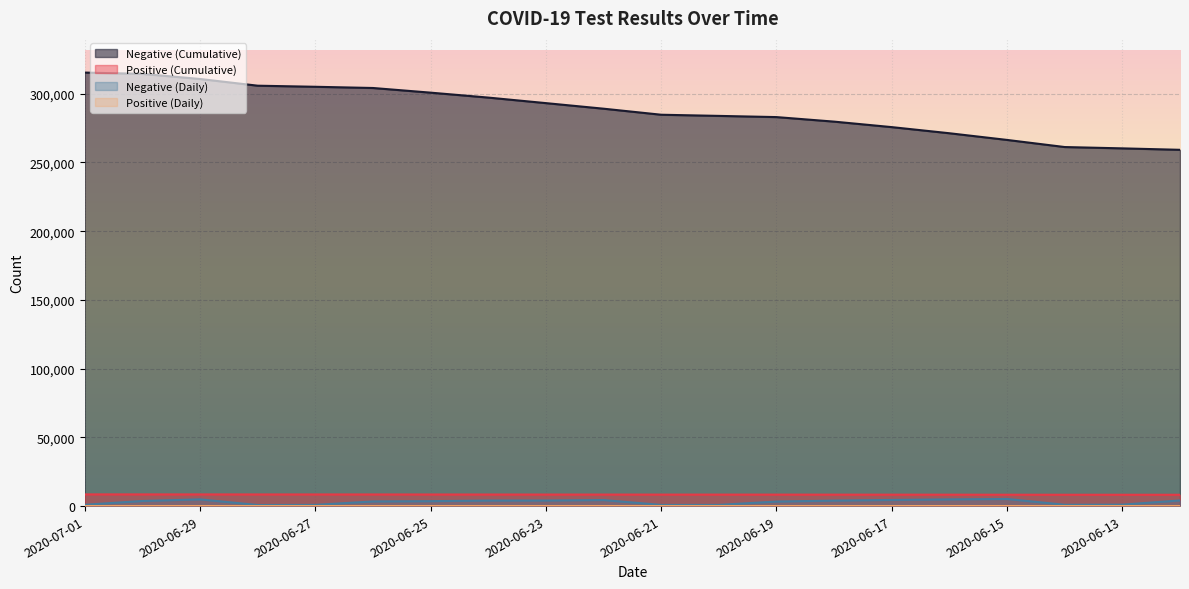

What value does the n_neg series have at 2020-06-27, to the nearest 100?

900